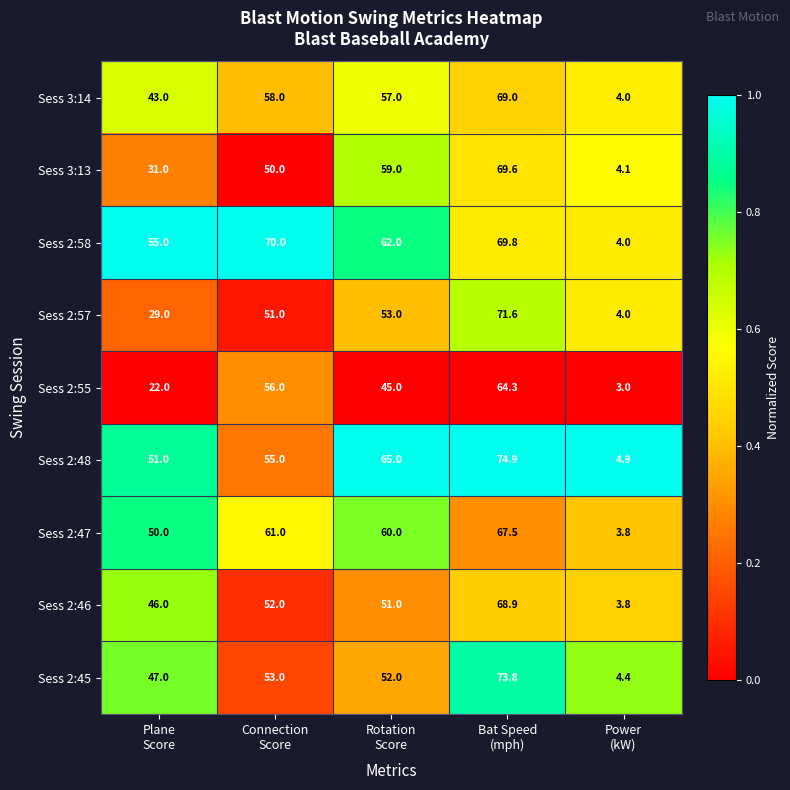

Which series has the widest spread of values?

Sess 2:48